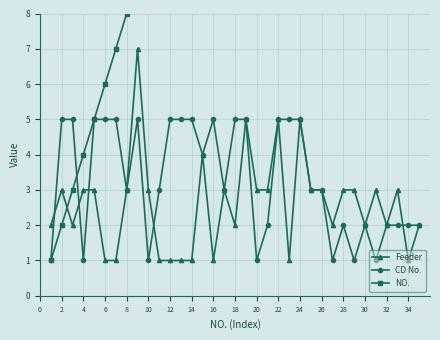

What is the highest value of the CD No. series?

5